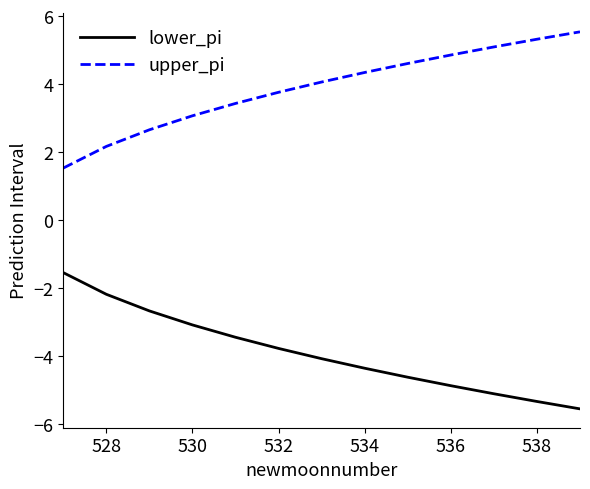

What is the difference between the maximum and minimum values in the upper_pi series?

4.0